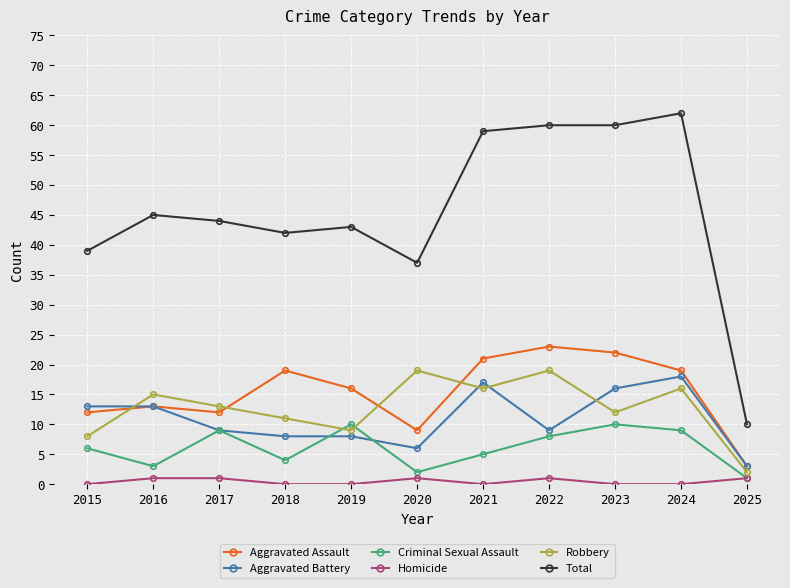

What is the average value of the Aggravated Assault series?

15